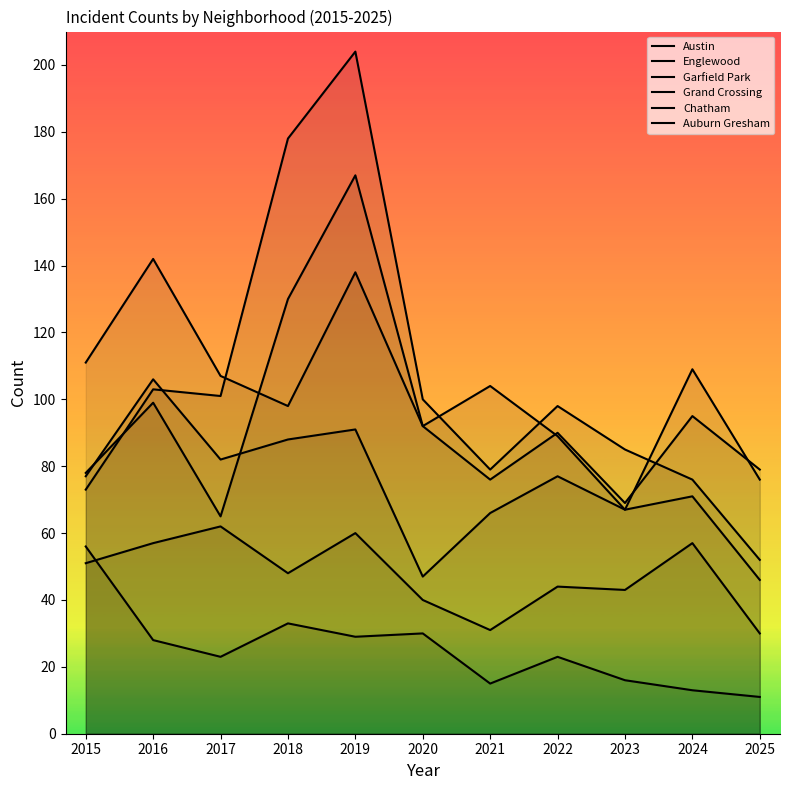

Which series ends up on top after the final intersection of Grand Crossing and Englewood?

Englewood